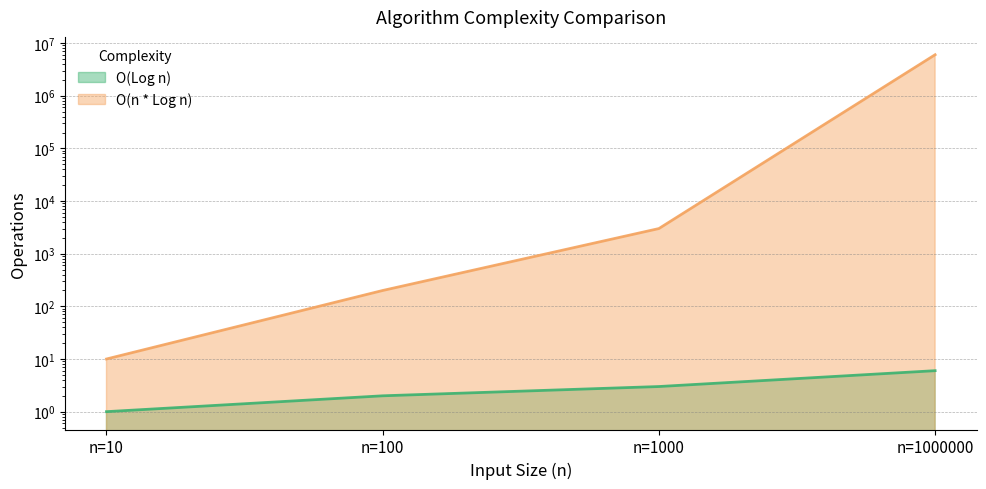

The O(Log n) series shows 3 at n=100. True or false?

False